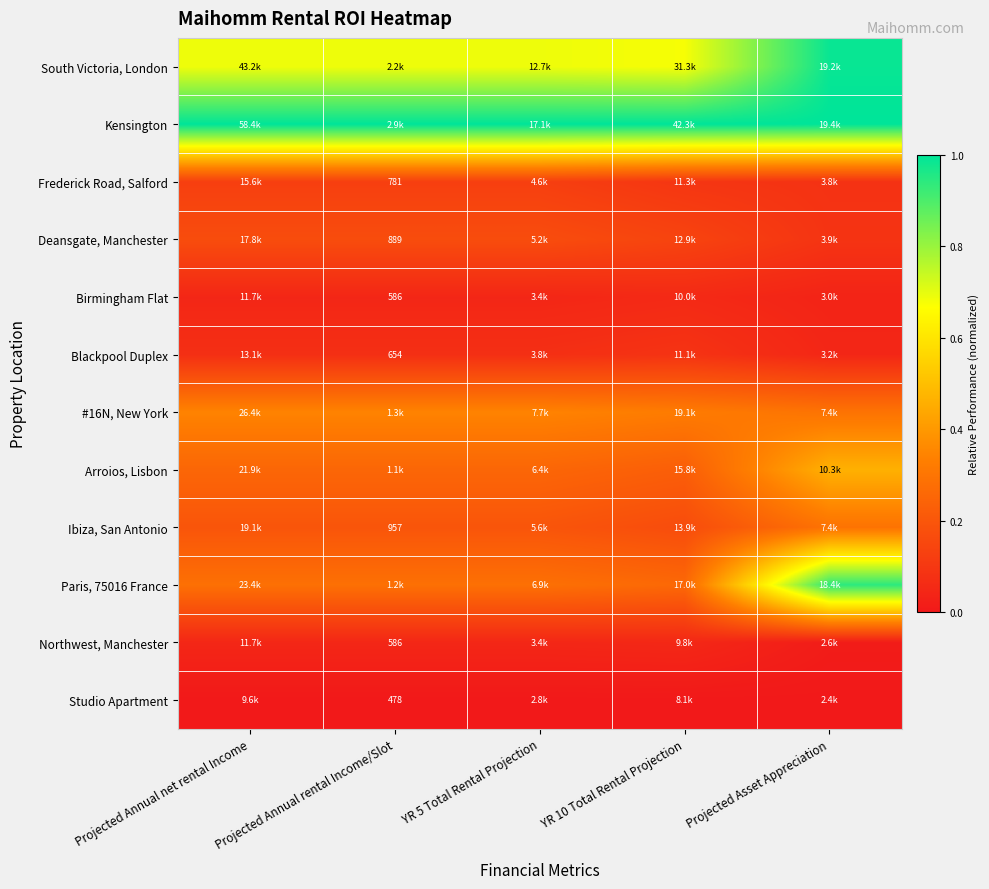

Which category has the highest value across all series?

Projected Annual net rental Income